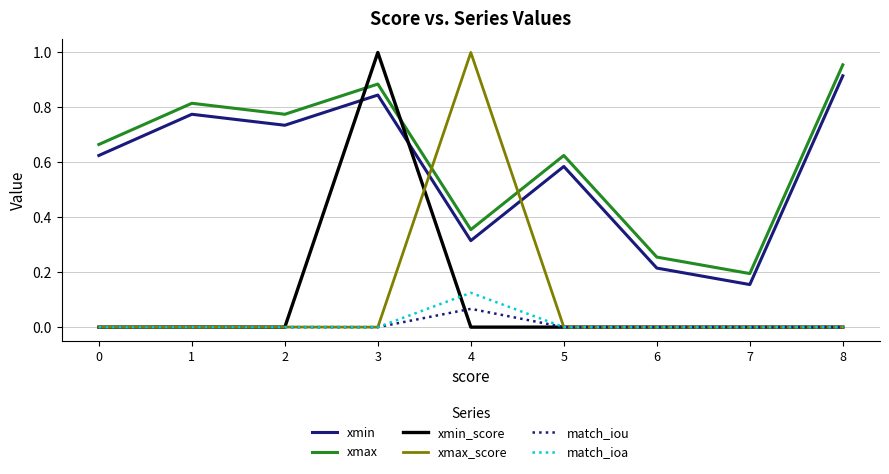

After their last crossing, which series has the higher values: xmin or xmax_score?

xmin